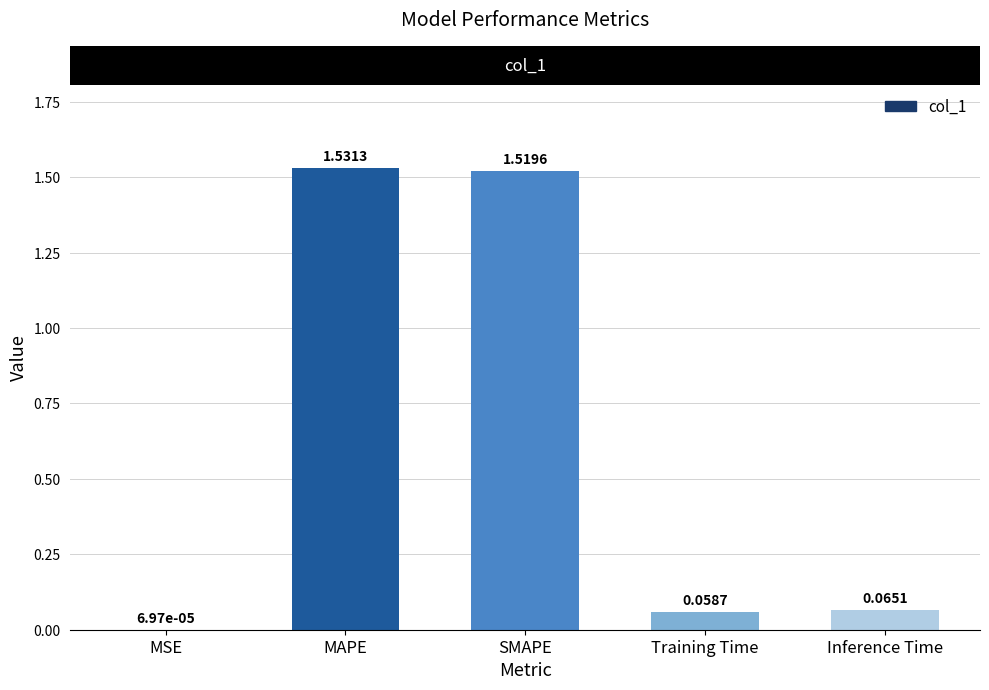

Are the bars horizontal?

No